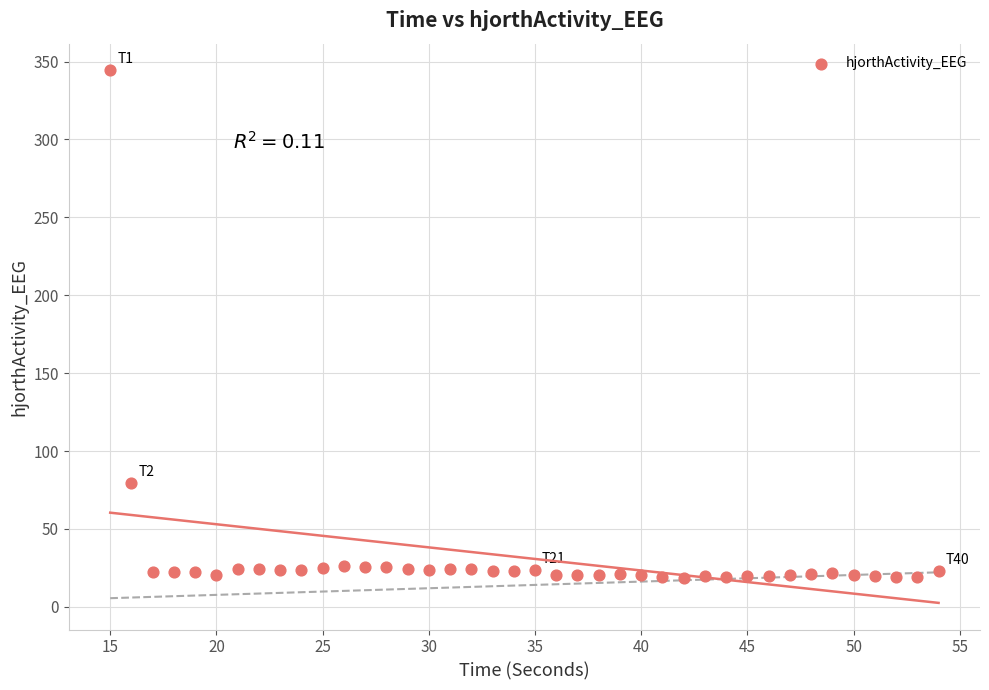

What Y value in the scatter plot is closest to 181?

79.4